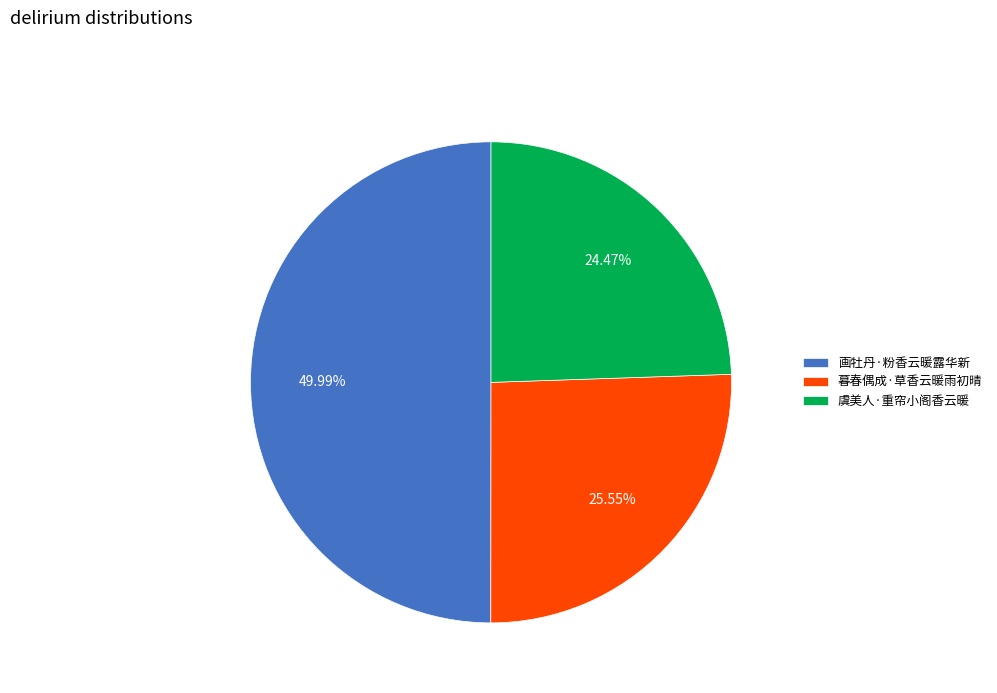

What percentage is the 虞美人·重帘小阁香云暖 slice, to the nearest percent?

24%